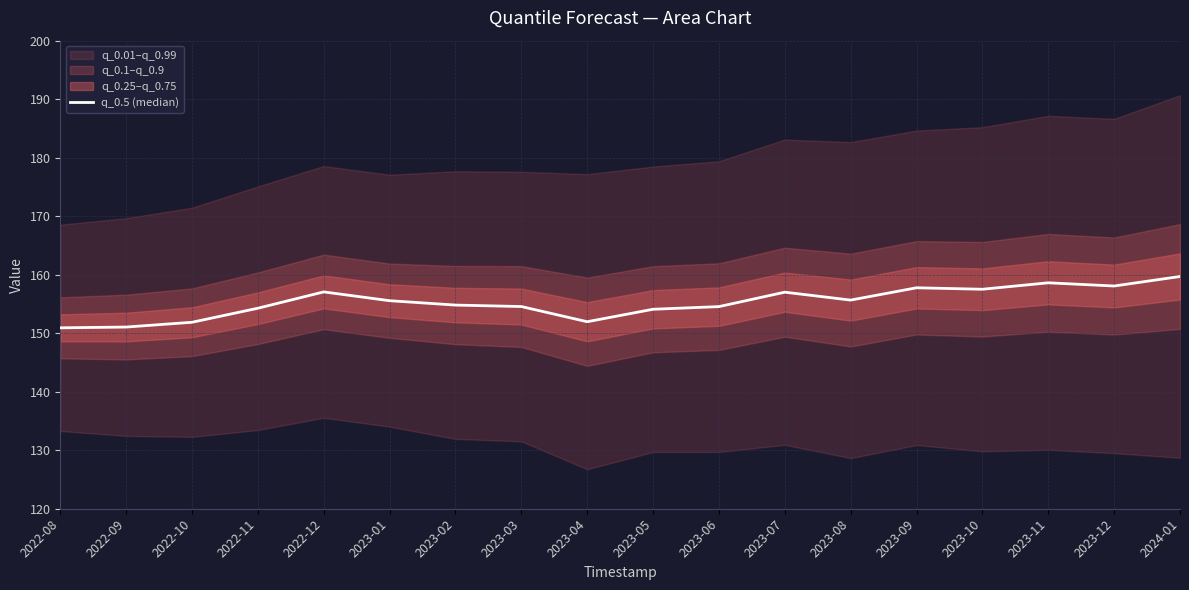

What is the difference between the maximum and minimum values?

8.8